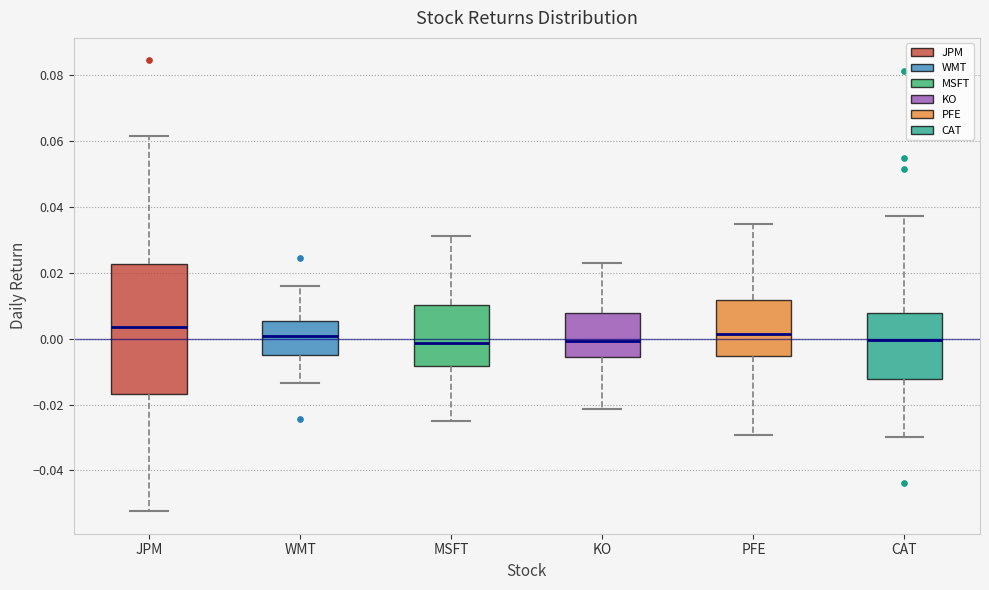

Reading left to right, transcribe this box plot: for each box, give where its median line is, the range the box spans, and where its two whiskers end, as read against the y-axis. The values are not printed on the chart, so give them approximately, as read against the axis.

JPM: median 0.004, box -0.016 to 0.022, whiskers -0.052 to 0.062
WMT: median 0.000, box -0.004 to 0.006, whiskers -0.014 to 0.016
MSFT: median -0.002, box -0.008 to 0.010, whiskers -0.026 to 0.032
KO: median 0.000, box -0.006 to 0.008, whiskers -0.022 to 0.024
PFE: median 0.002, box -0.006 to 0.012, whiskers -0.030 to 0.034
CAT: median 0.000, box -0.012 to 0.008, whiskers -0.030 to 0.038